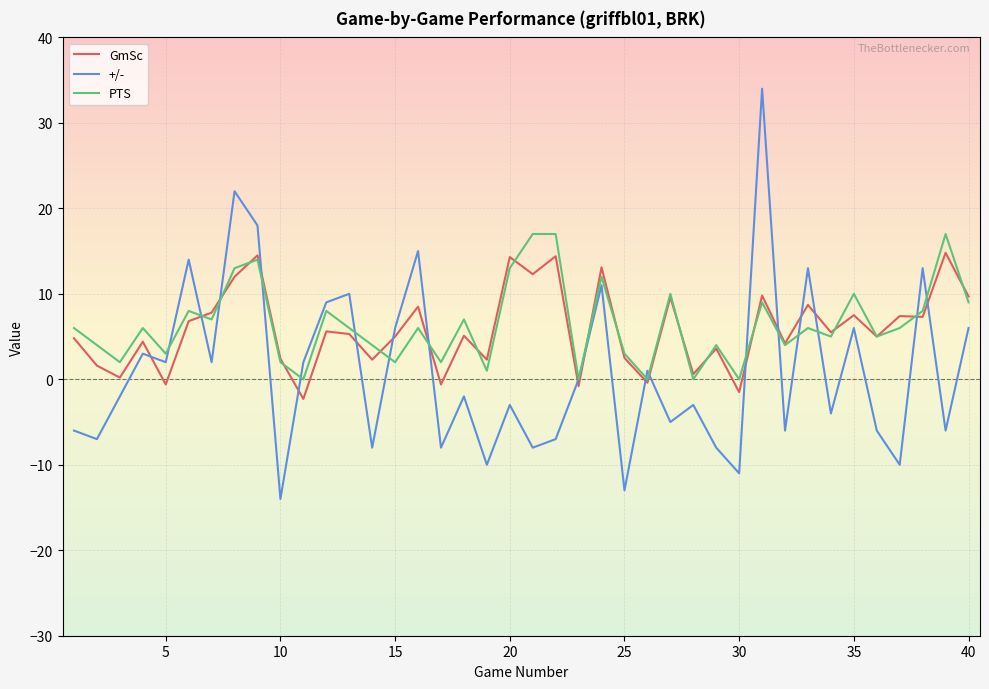

Which series has the widest spread of values?

+/-